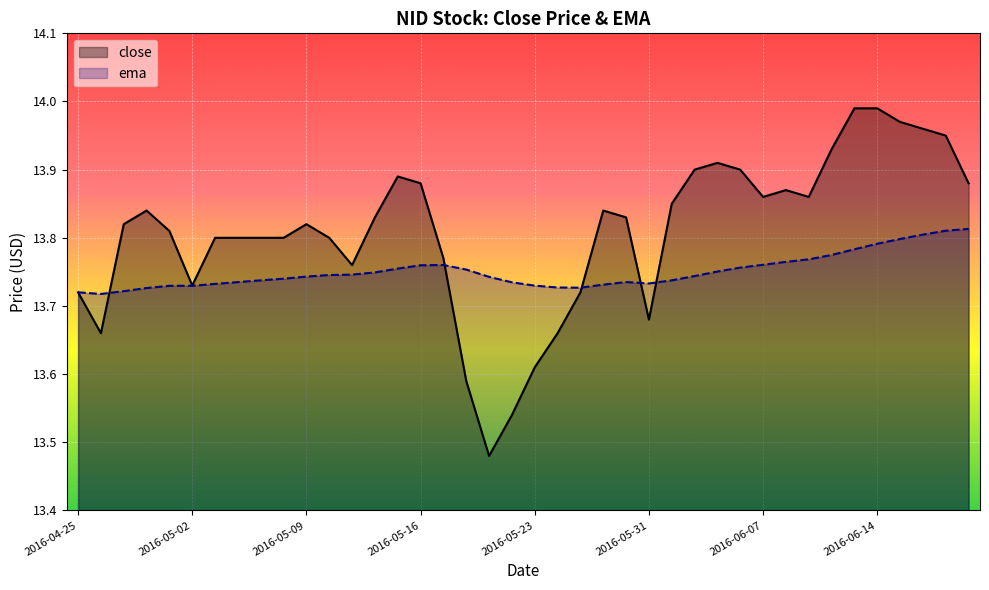

True or false: close has a value of 13.9 at 2016-06-20.

True